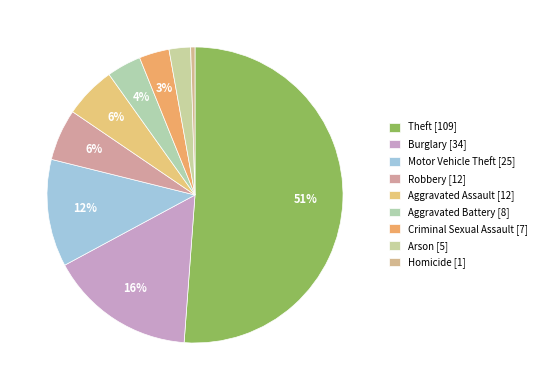

How many slices are in this pie chart?

9